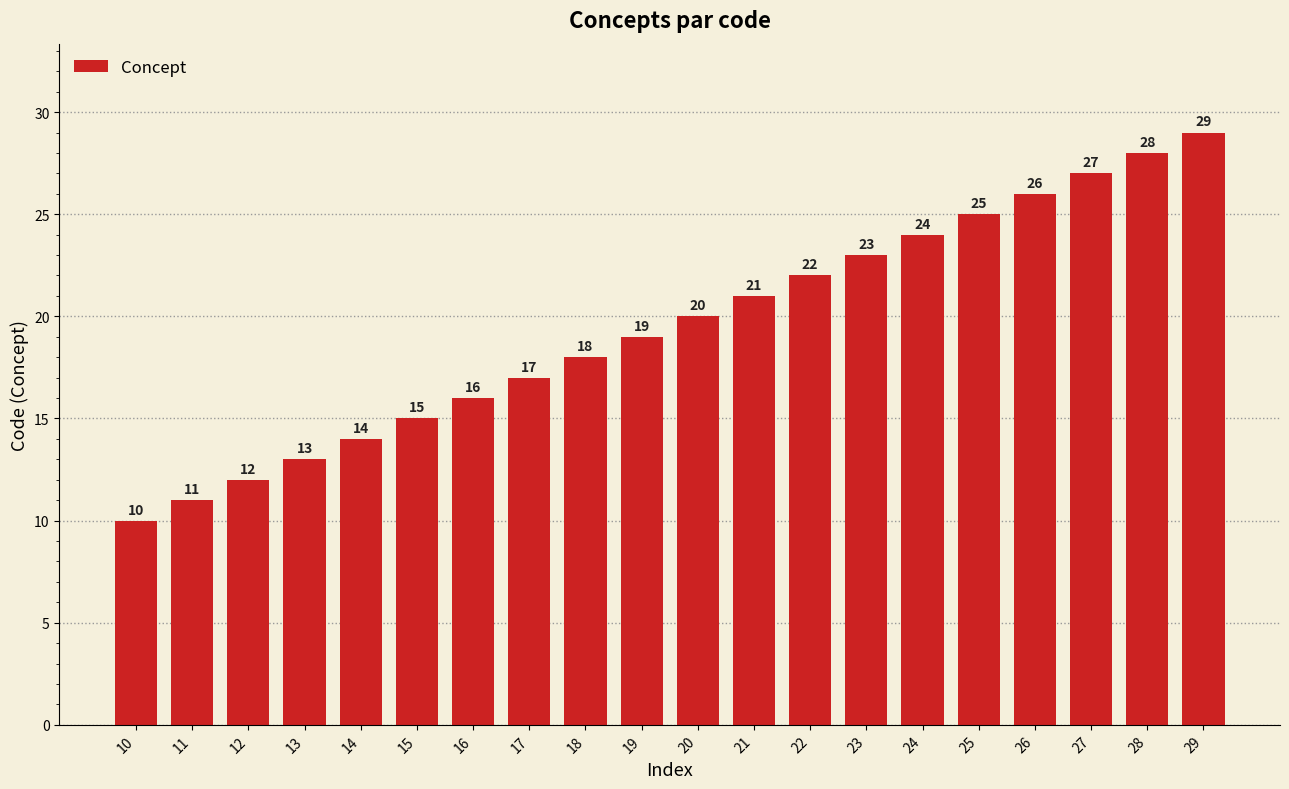

Is it true that the value at 22 is 22?

True